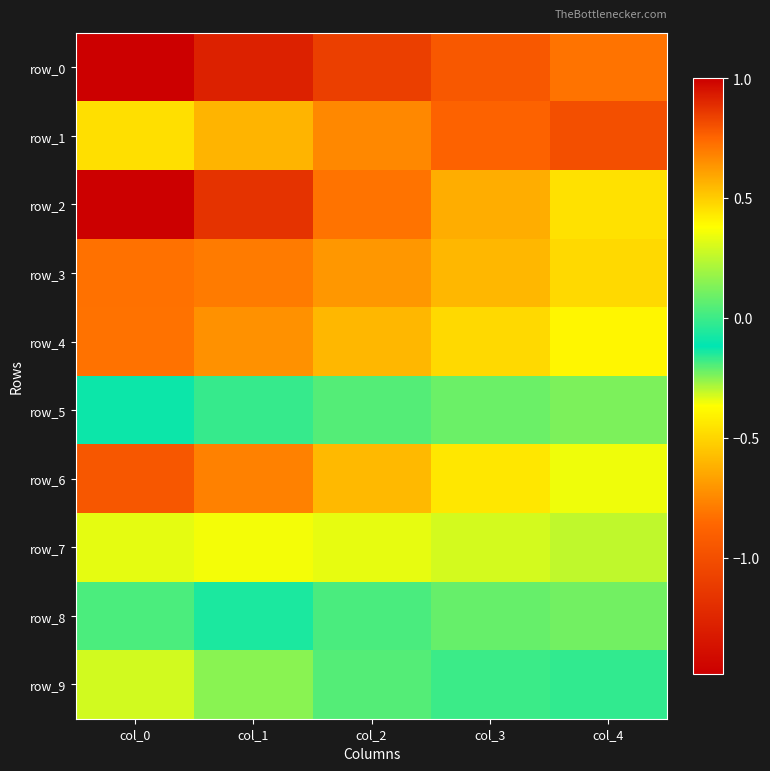

Reading right to left, list all the values displayed in this chart.

row_0: -0.8	-0.9	-1.1	-1.3	-1.5
row_1: -1.0	-0.9	-0.7	-0.6	-0.5
row_2: 0.5	0.6	0.7	0.9	1.0
row_3: 0.5	0.6	0.6	0.7	0.7
row_4: -0.4	-0.5	-0.6	-0.7	-0.8
row_5: 0.1	0.1	0.0	-0.0	-0.1
row_6: 0.3	0.4	0.5	0.7	0.8
row_7: 0.3	0.3	0.3	0.4	0.3
row_8: 0.1	0.1	0.0	-0.1	-0.2
row_9: -0.0	0.0	0.0	0.1	0.3